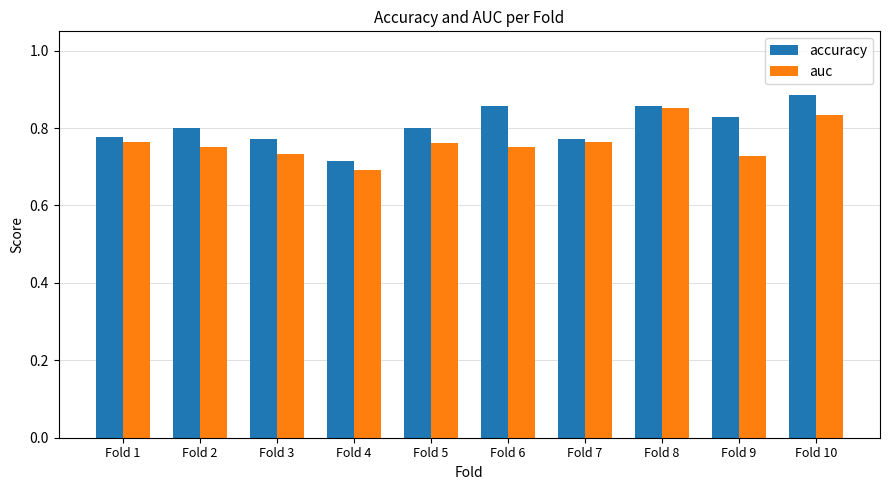

Which series has the largest range (max minus min)?

accuracy